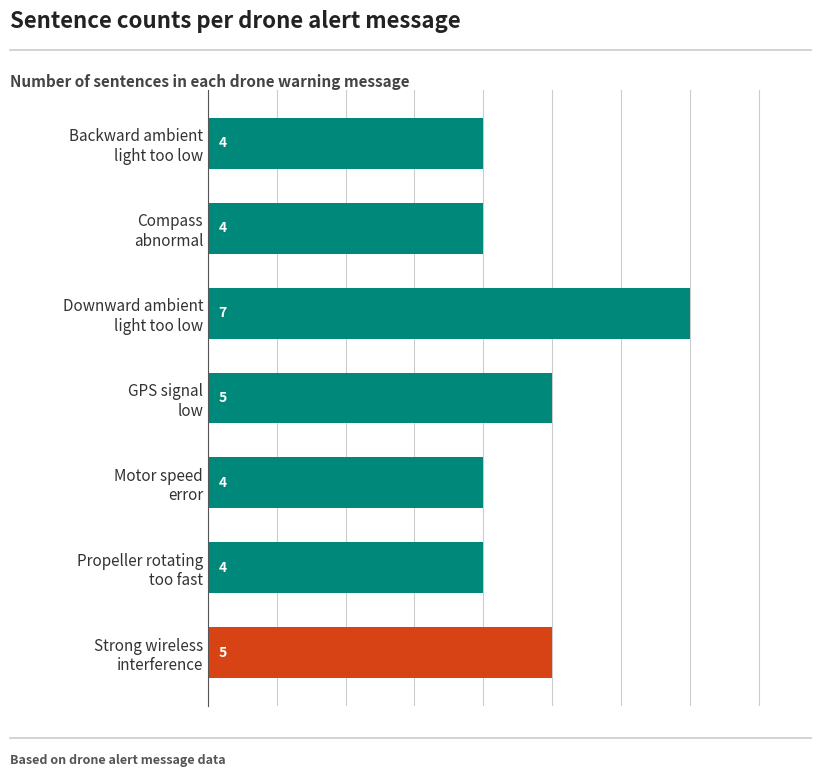

What is the value of the 2nd bar from the top?

4